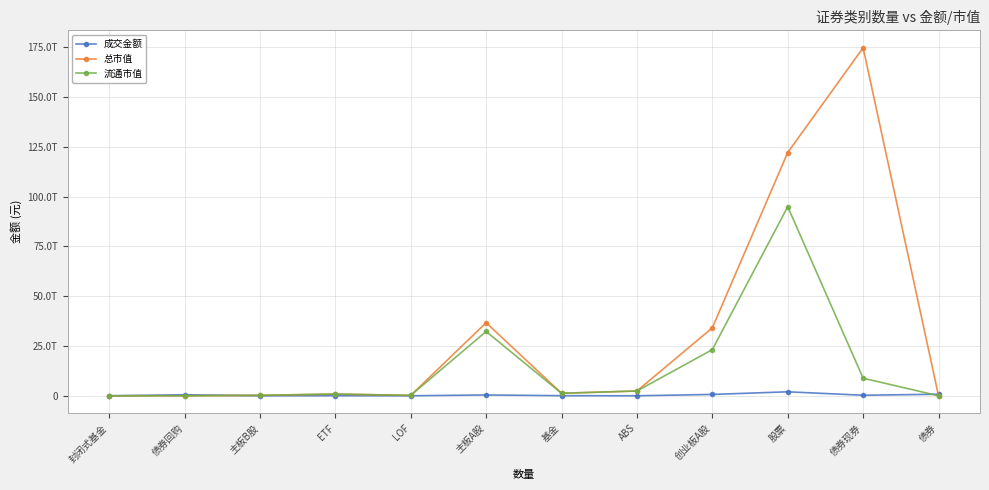

What is the label of the 7th point from the right?

主板A股